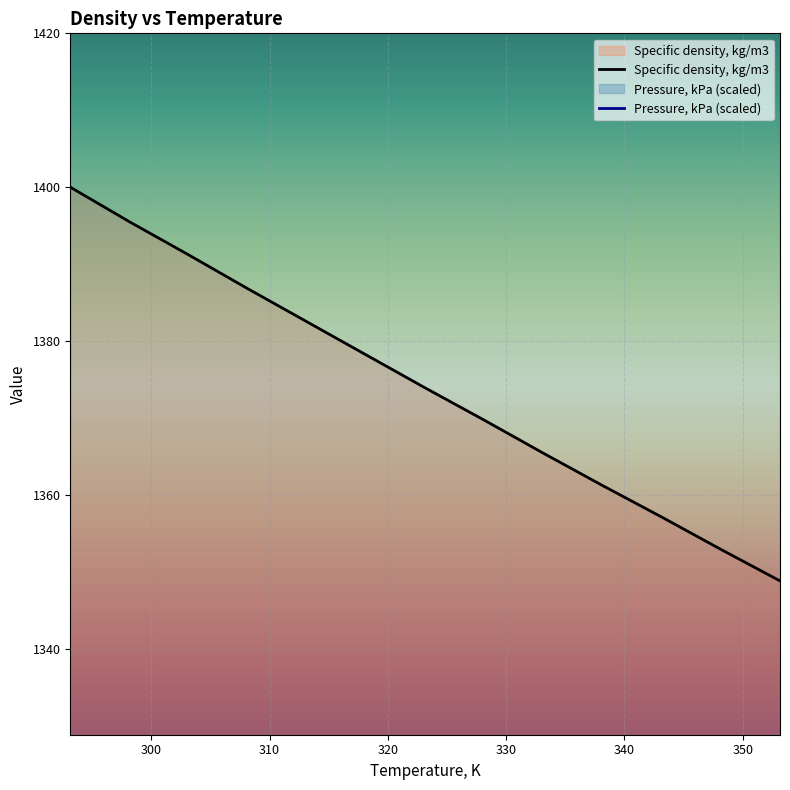

True or false: Pressure, kPa (scaled) and Specific density, kg/m3 cross at least once.

False